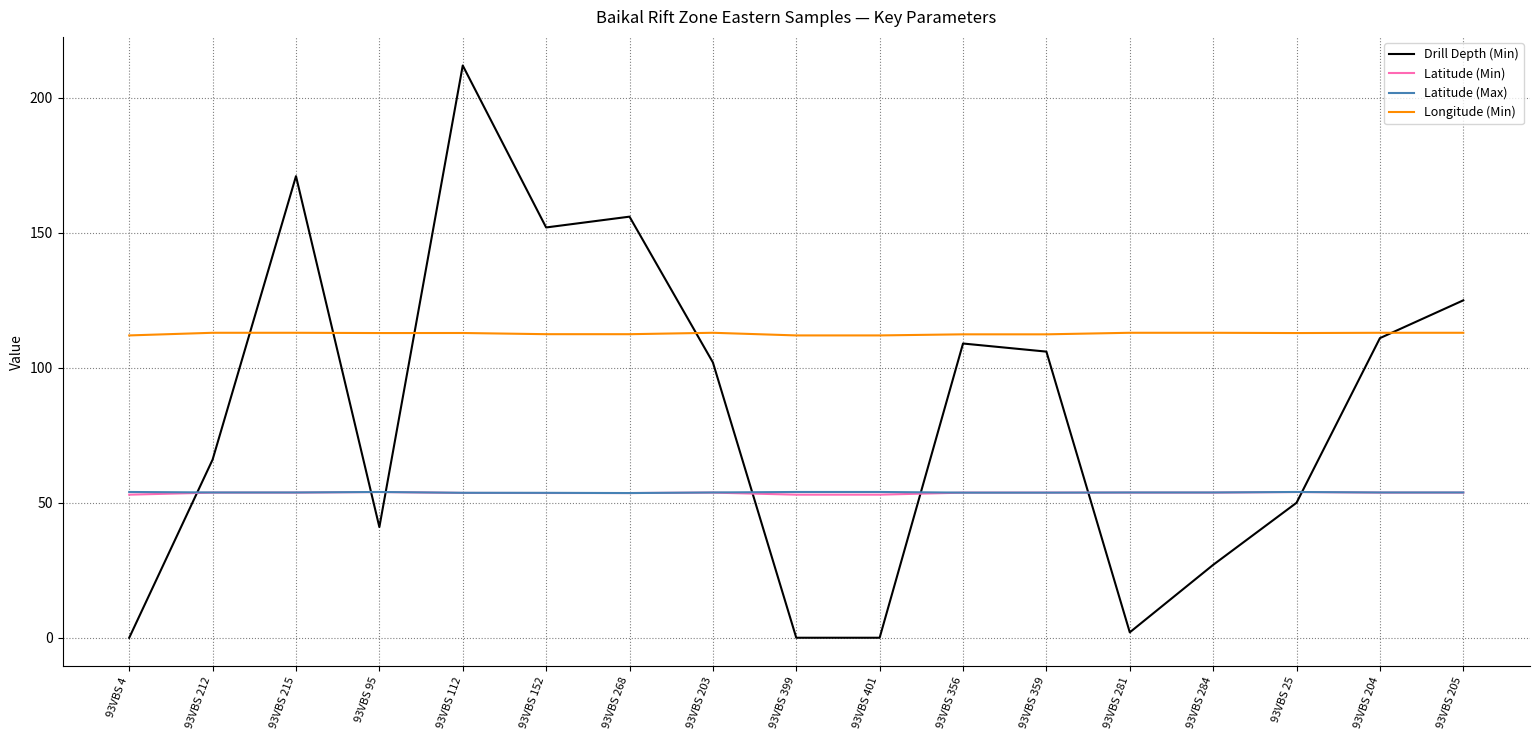

True or false: Latitude (Max) and Longitude (Min) cross at least once.

False